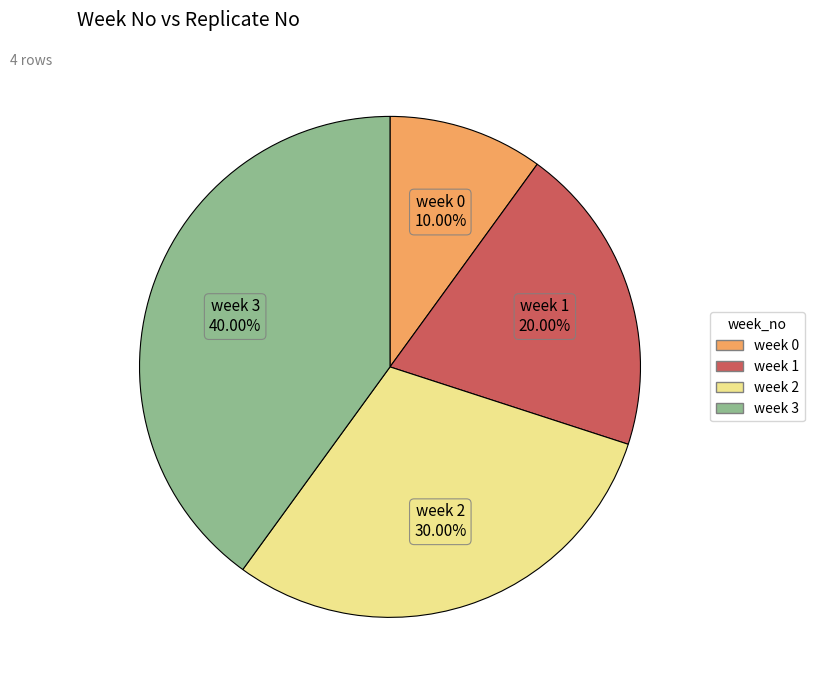

Is there any slice that represents more than half of the pie?

No